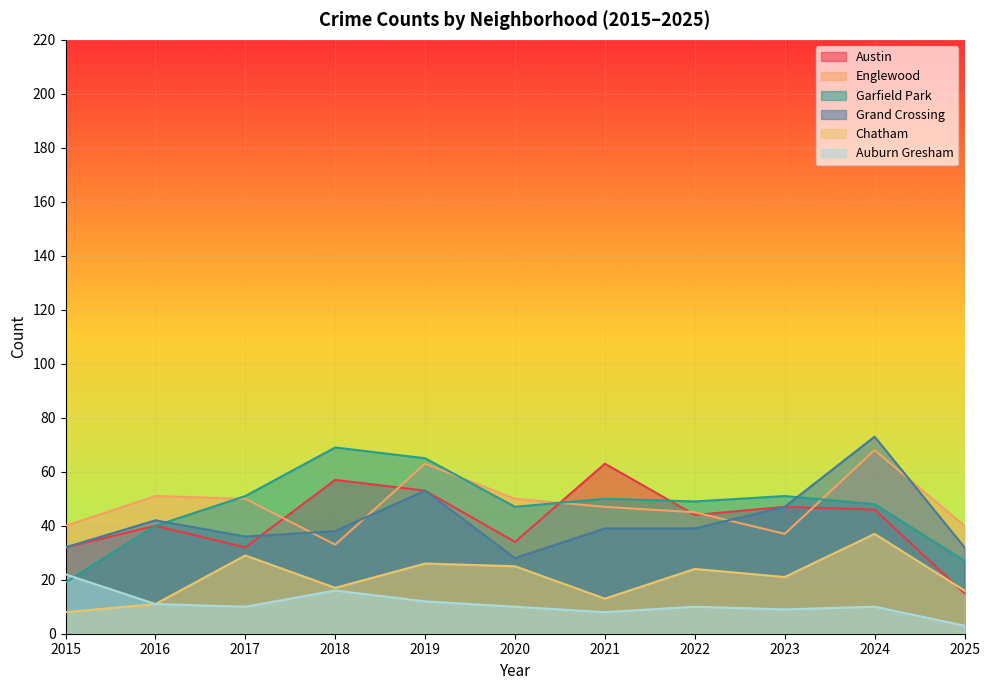

Reading left to right, what are all the values shown in this chart?

Austin: 32	40	32	57	53	34	63	44	47	46	15
Englewood: 40	51	50	33	63	50	47	45	37	68	40
Garfield Park: 19	40	51	69	65	47	50	49	51	48	27
Grand Crossing: 32	42	36	38	53	28	39	39	47	73	32
Chatham: 8	11	29	17	26	25	13	24	21	37	16
Auburn Gresham: 22	11	10	16	12	10	8	10	9	10	3